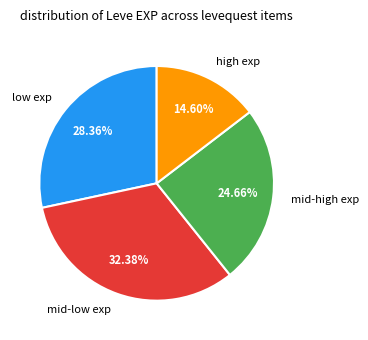

To the nearest percent, what is the average slice percentage?

25%